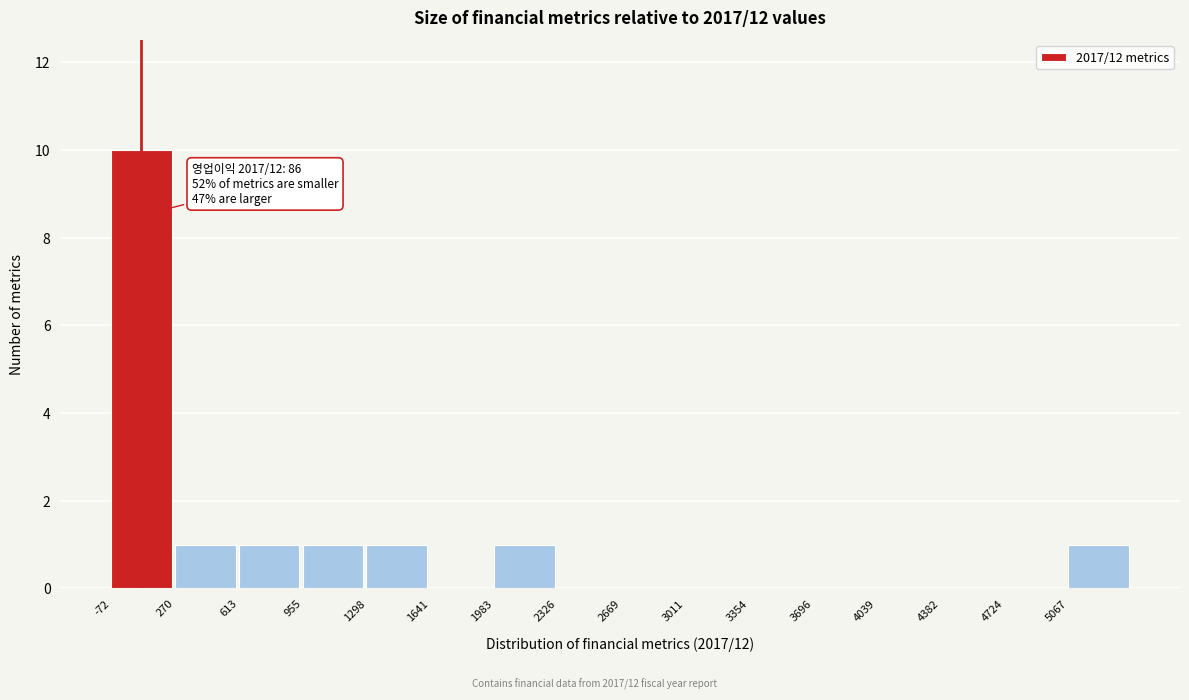

Which range on the x-axis has the tallest bar?

-50 to 250